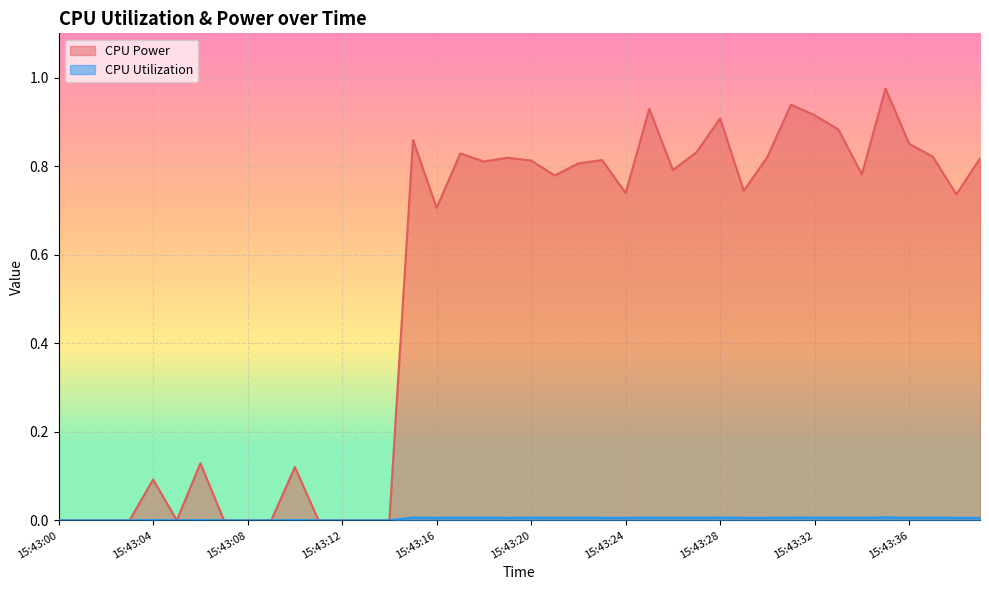

True or false: CPU Utilization and CPU Power intersect in this chart.

False